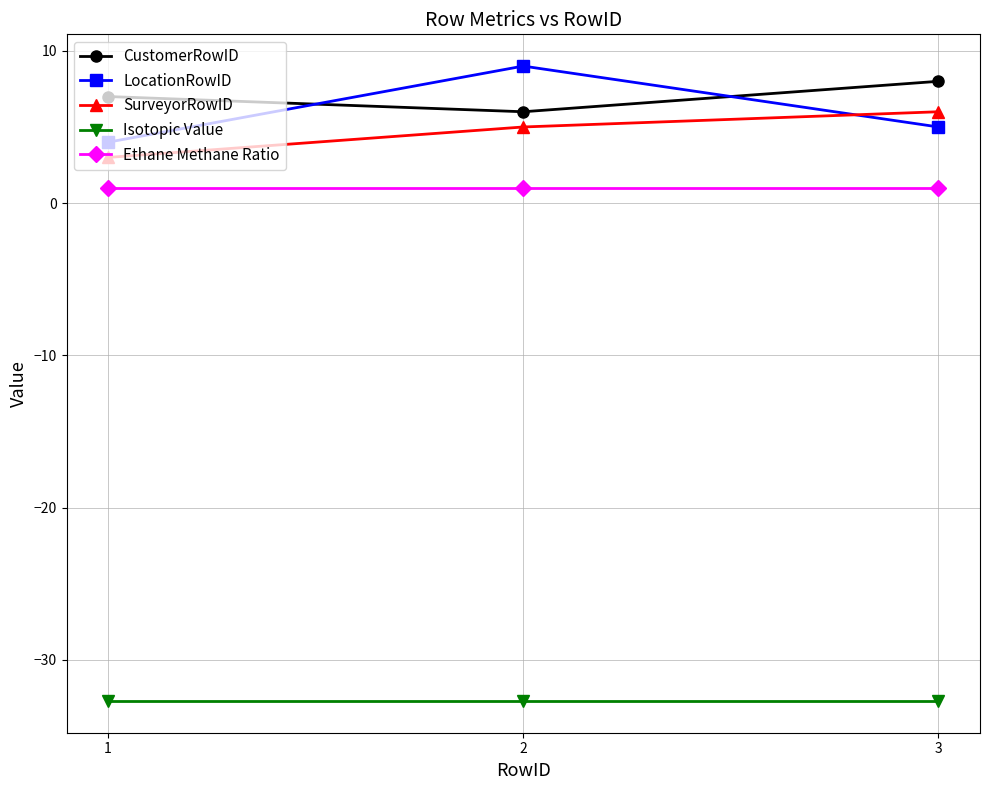

How many lines are shown in the chart?

5